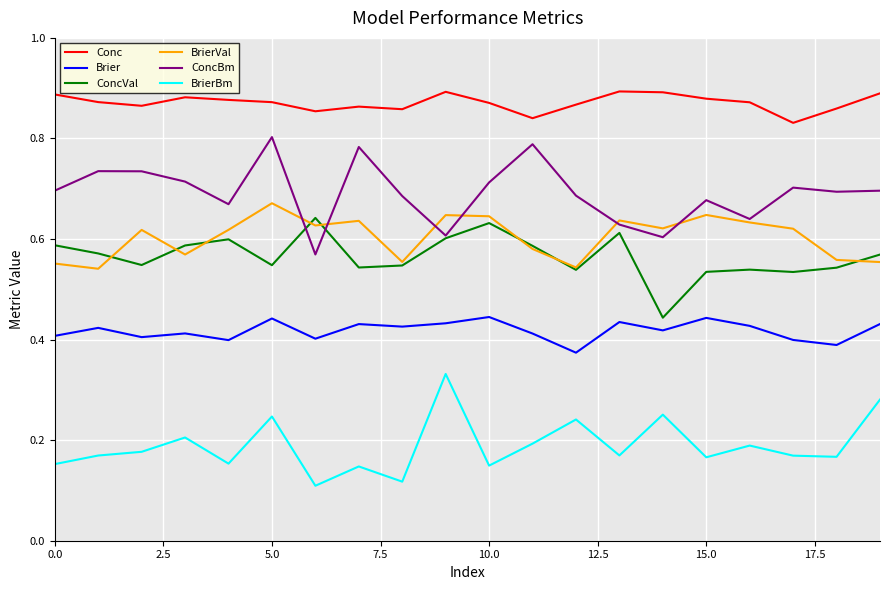

True or false: BrierVal and Conc intersect in this chart.

False